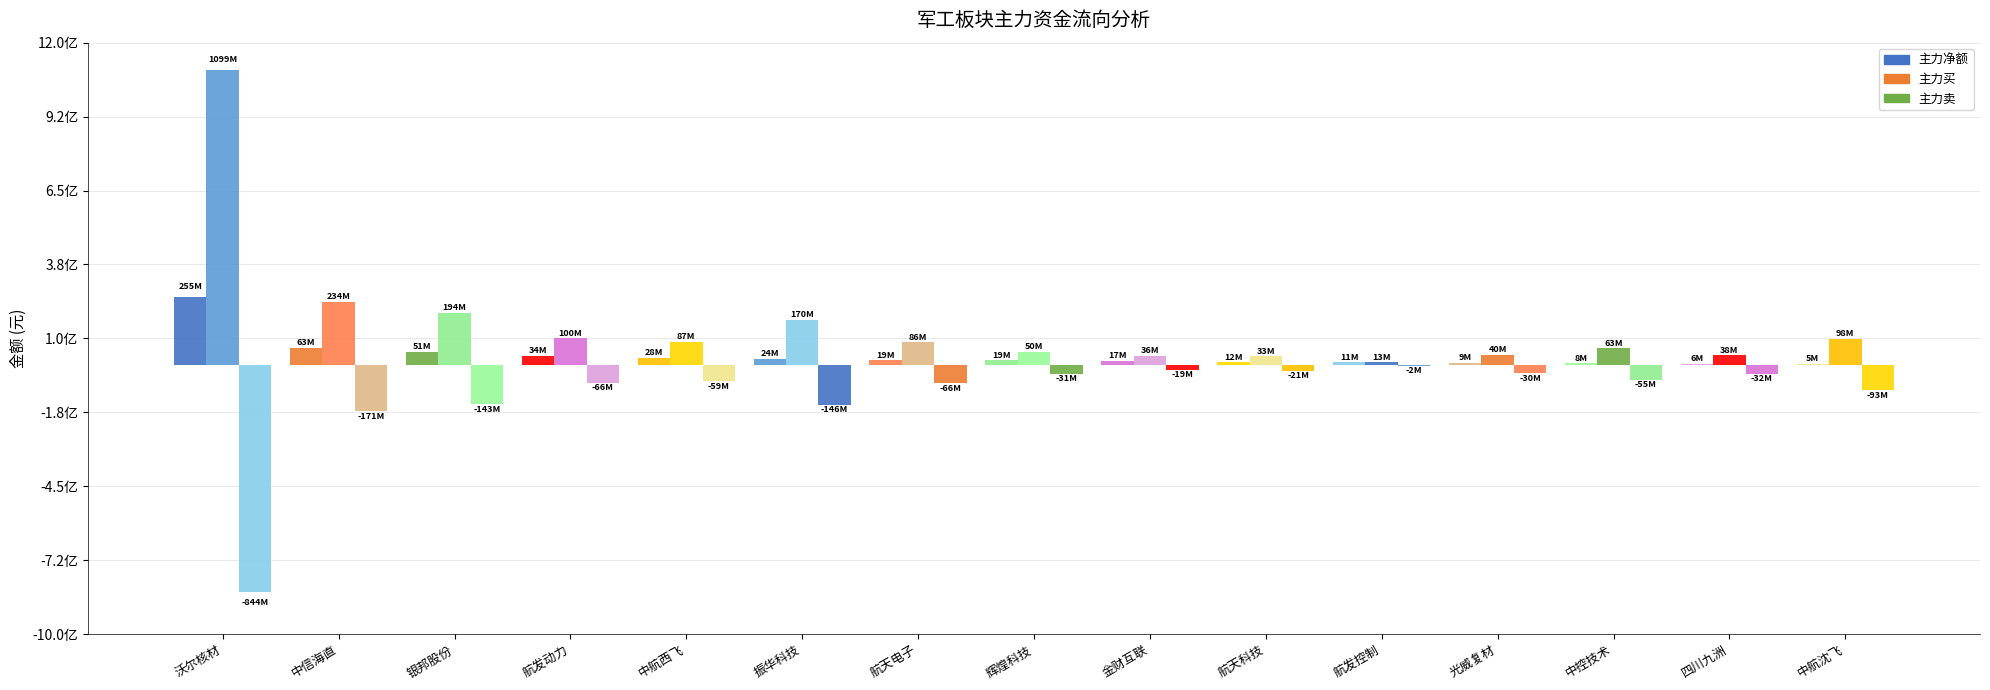

What are all the series names shown in the legend?

主力净额, 主力买, 主力卖